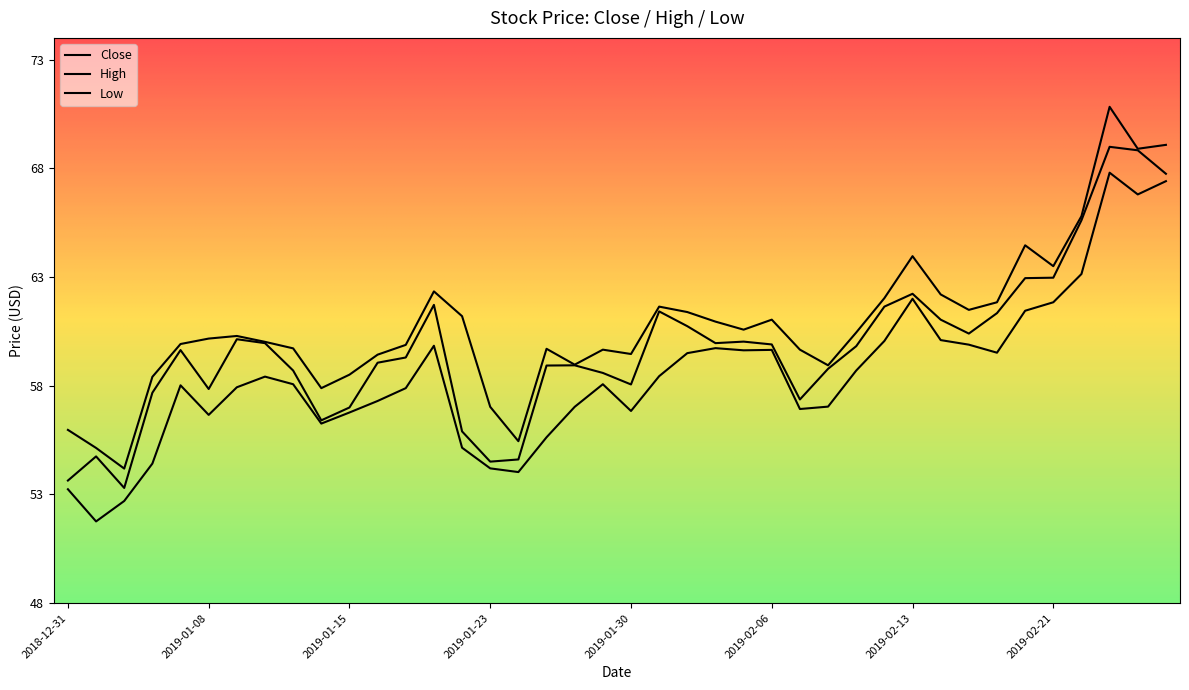

Which series has the largest range (max minus min)?

High